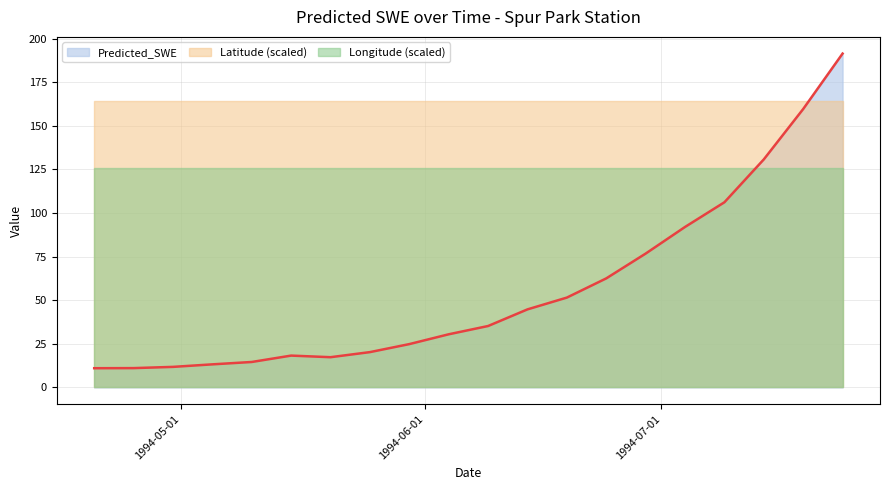

True or false: Longitude (scaled) and Latitude (scaled) intersect in this chart.

False